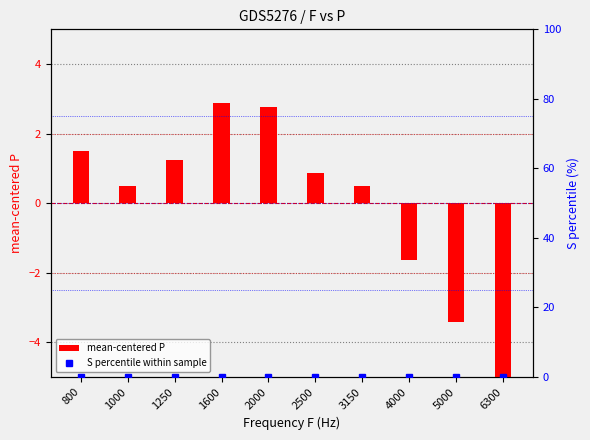

Reading left to right, transcribe all the data shown in this chart.

mean-centered P: 1.5	0.5	1.2	2.9	2.8	0.9	0.5	-1.6	-3.4	-5.2
S percentile within sample: 0.0	0.0	0.0	0.0	0.0	0.0	0.0	0.0	0.0	0.0